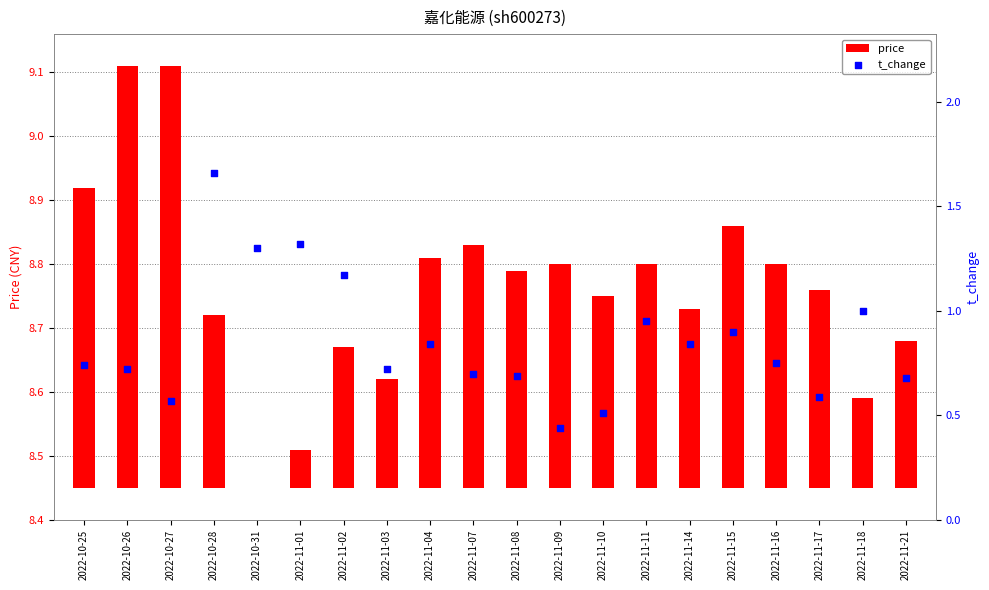

Which series contains the lowest Y value?

price